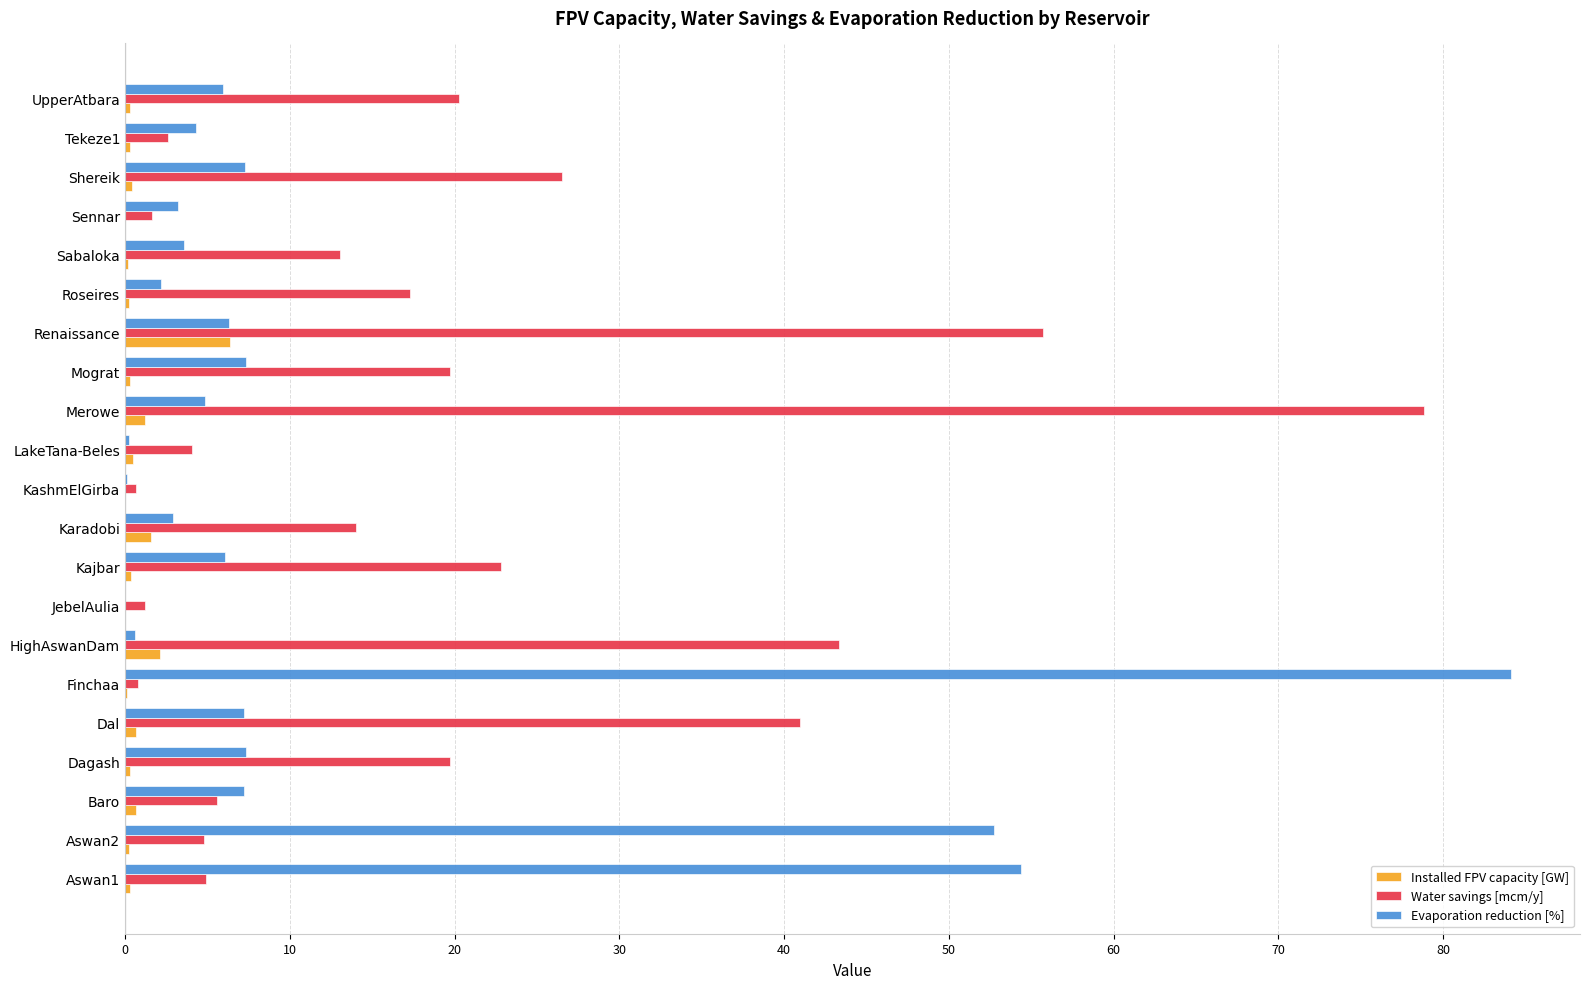

Between Renaissance and Sabaloka, which series saw the biggest shift?

Water savings [mcm/y]